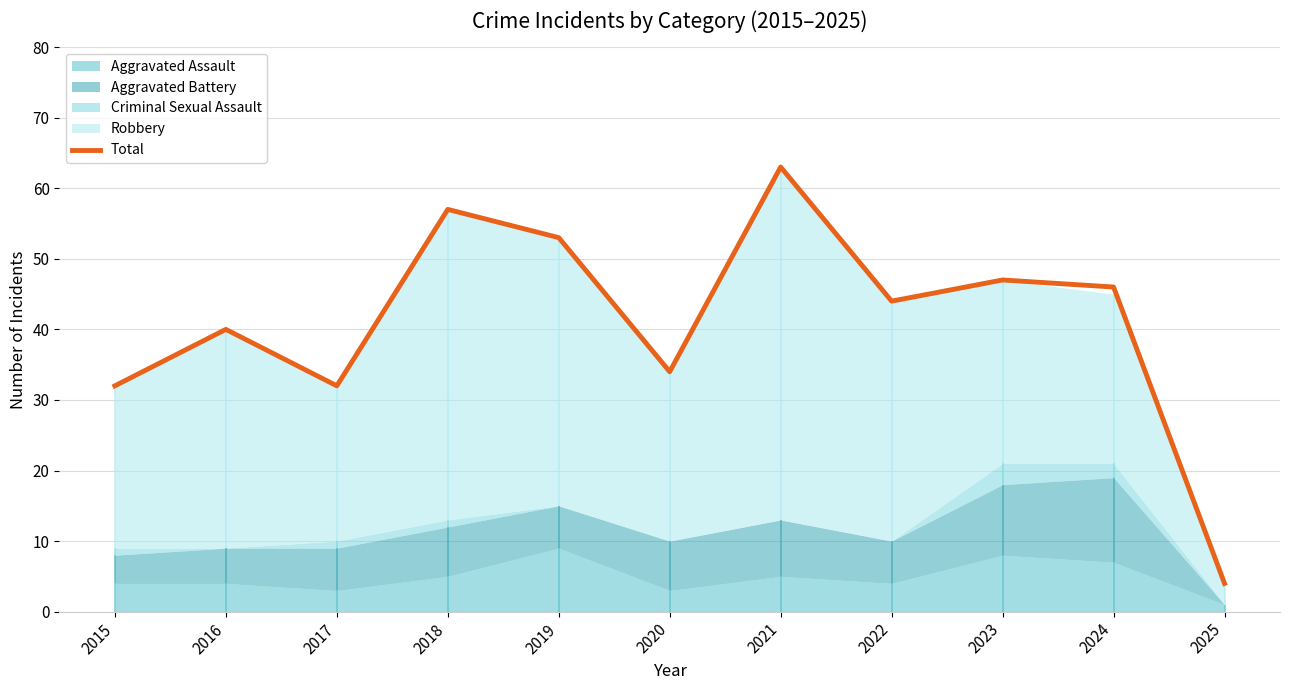

Rank the categories by value from lowest to highest.

2025, 2015, 2017, 2020, 2016, 2022, 2024, 2023, 2019, 2018, 2021